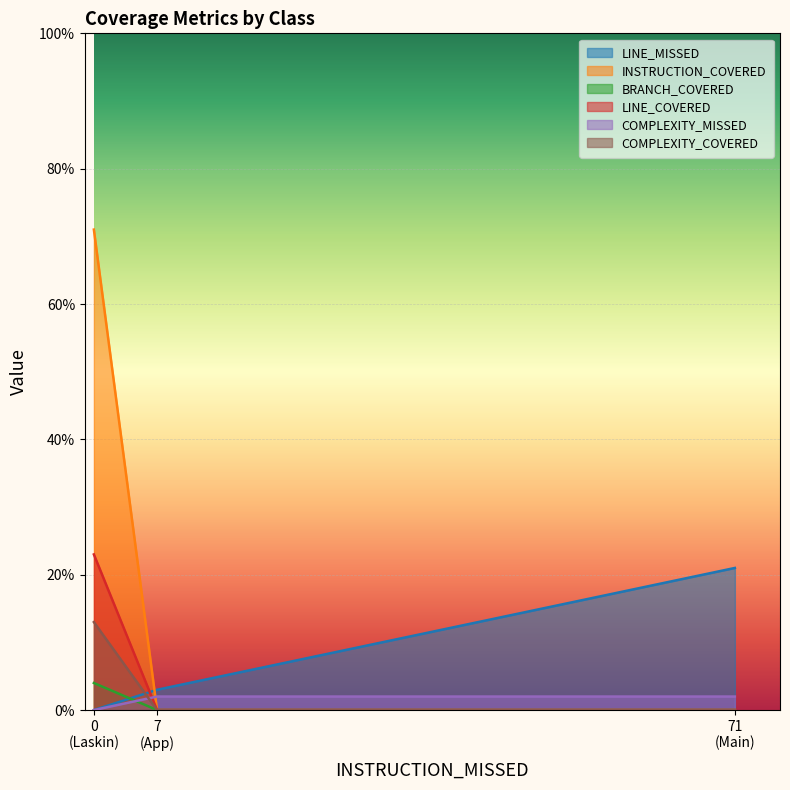

Does the chart display data point markers on the line(s)?

No